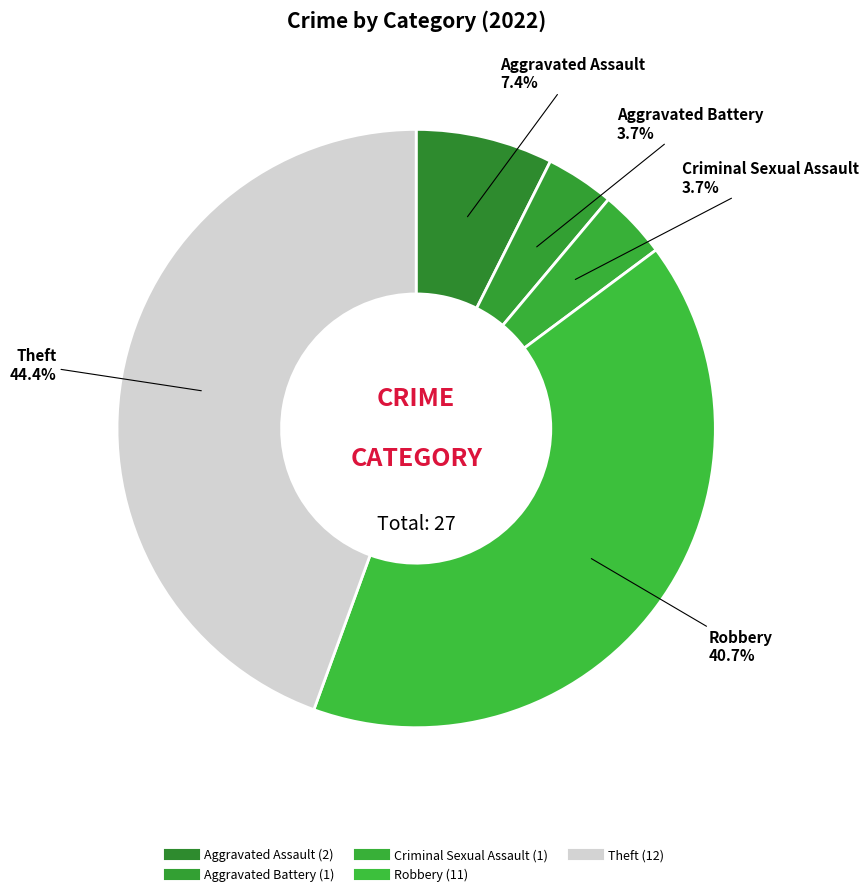

What percentage is the Criminal Sexual Assault slice, to the nearest percent?

4%